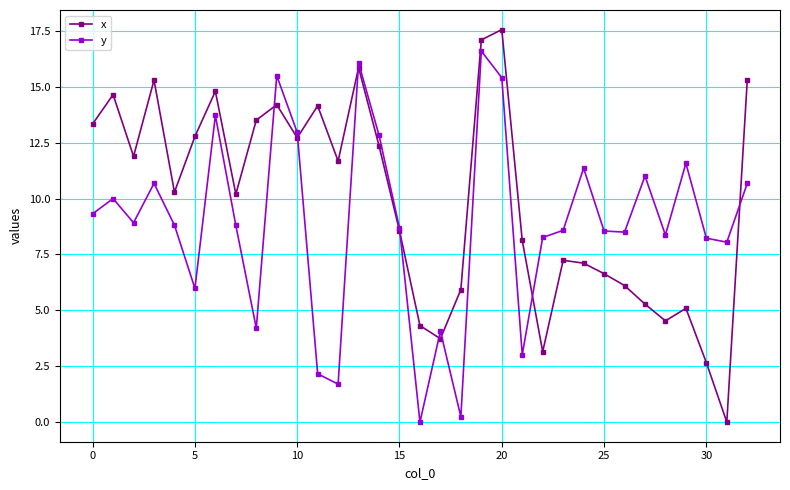

After their last crossing, which series has the higher values: x or y?

x